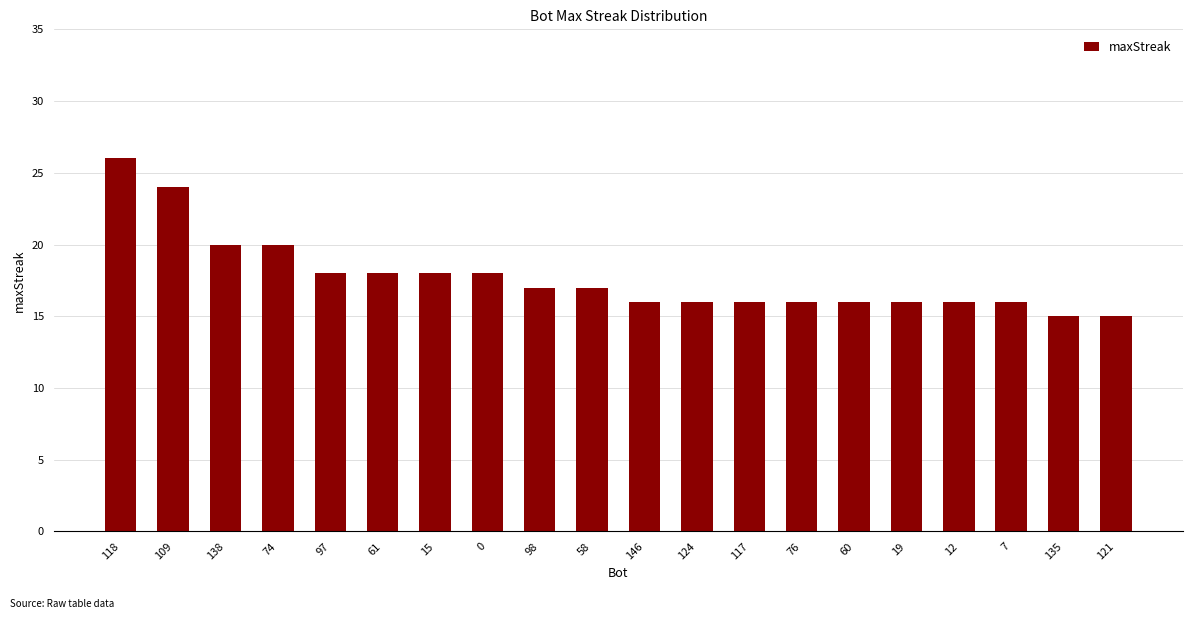

What is the minimum value shown in the chart?

15